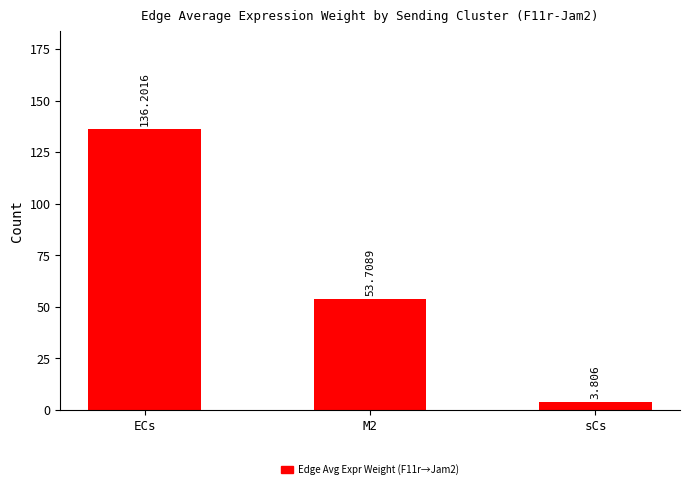

Which label corresponds to the largest value in the chart?

ECs